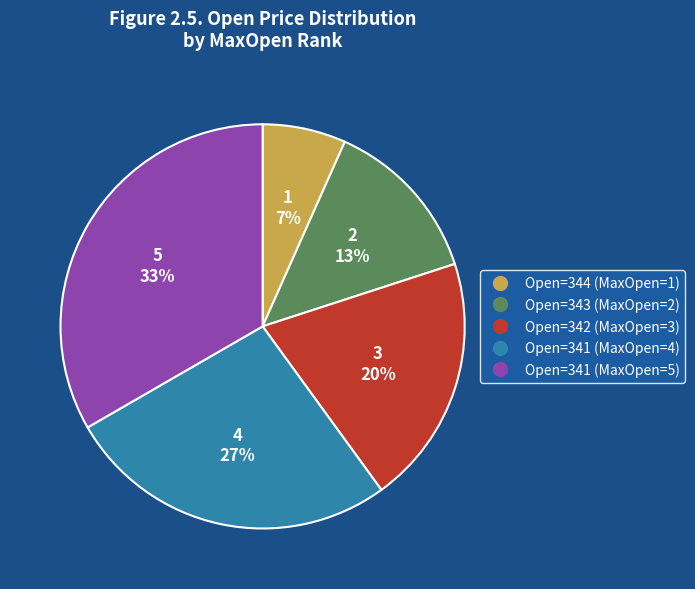

Is there any slice that represents more than half of the pie?

No